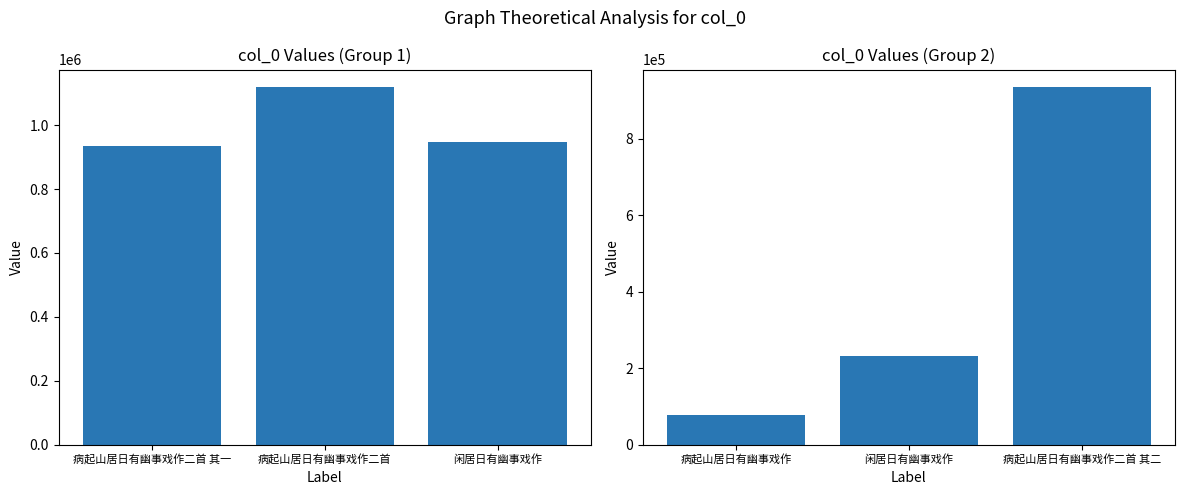

Is it true that the value at 病起山居日有幽事戏作 is 28450?

False